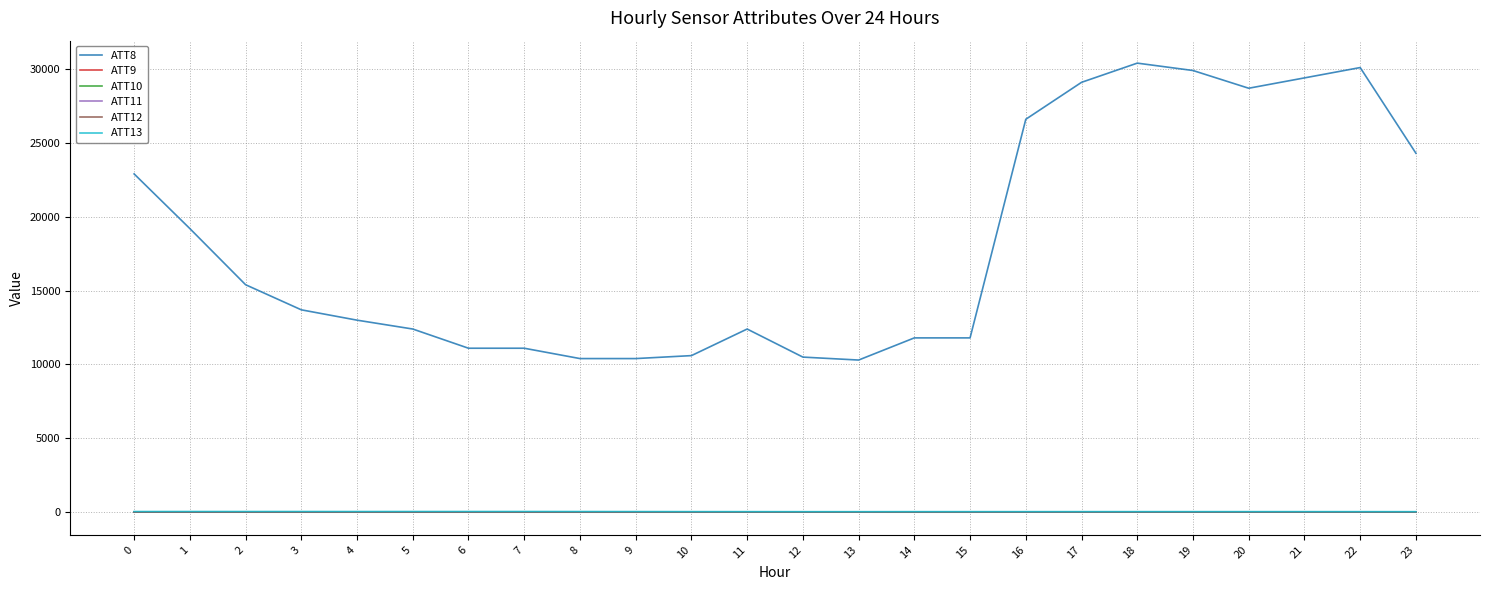

Rank the categories by ATT10 value from highest to lowest.

0, 1, 2, 3, 4, 5, 6, 7, 8, 9, 10, 11, 12, 13, 14, 15, 16, 17, 18, 19, 20, 21, 22, 23